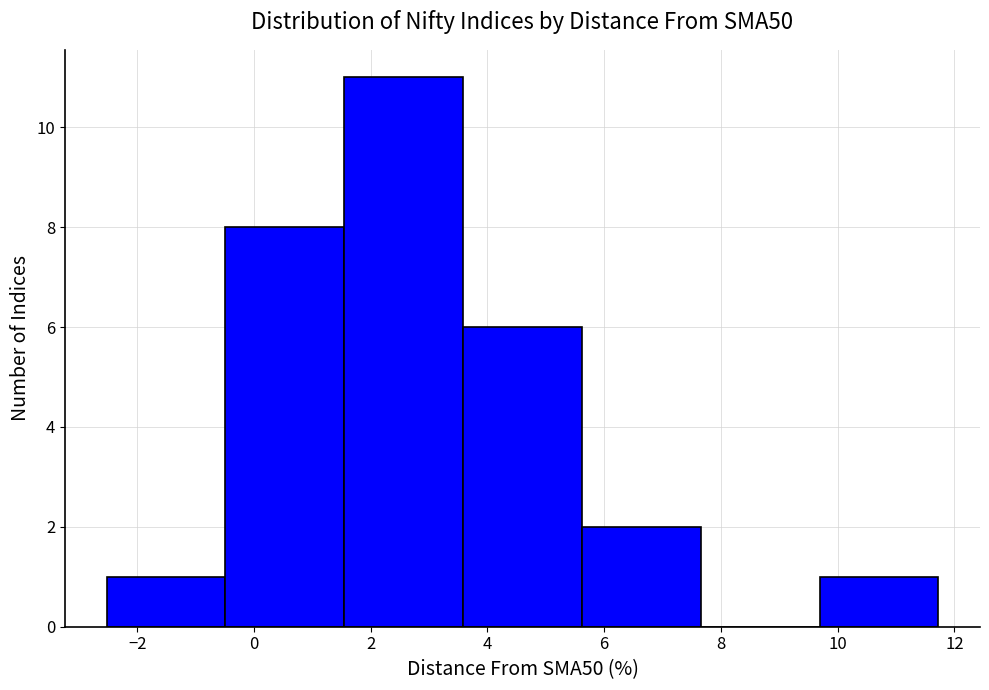

How tall is the bar that spans 9.6 to 11.8 on the x-axis? Neither the bar edges nor the heights are printed on the chart, so give them approximately, as read against the axes.

1